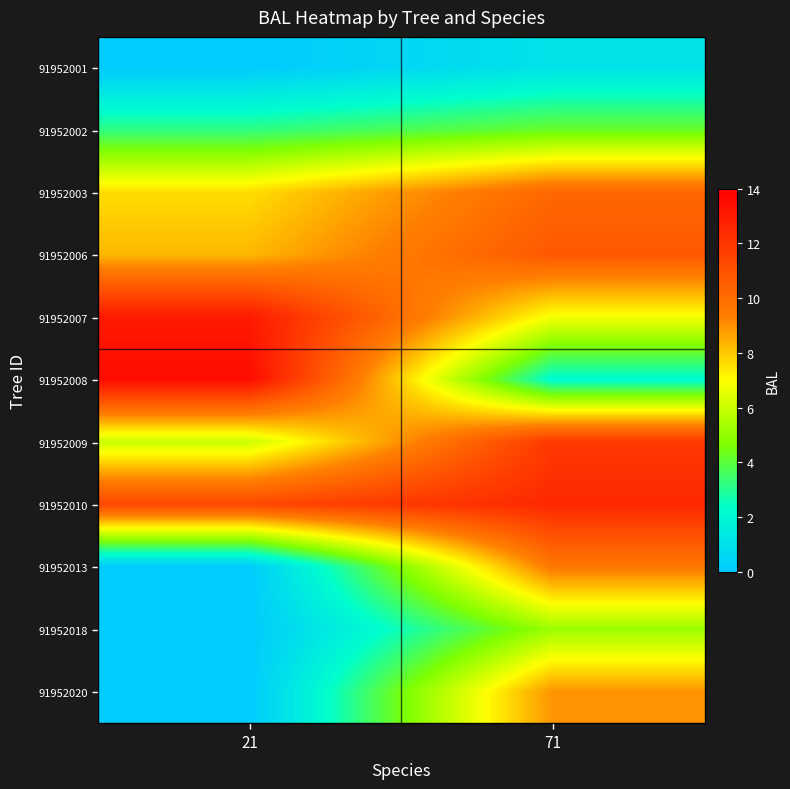

Which label corresponds to the largest value in the chart?

21